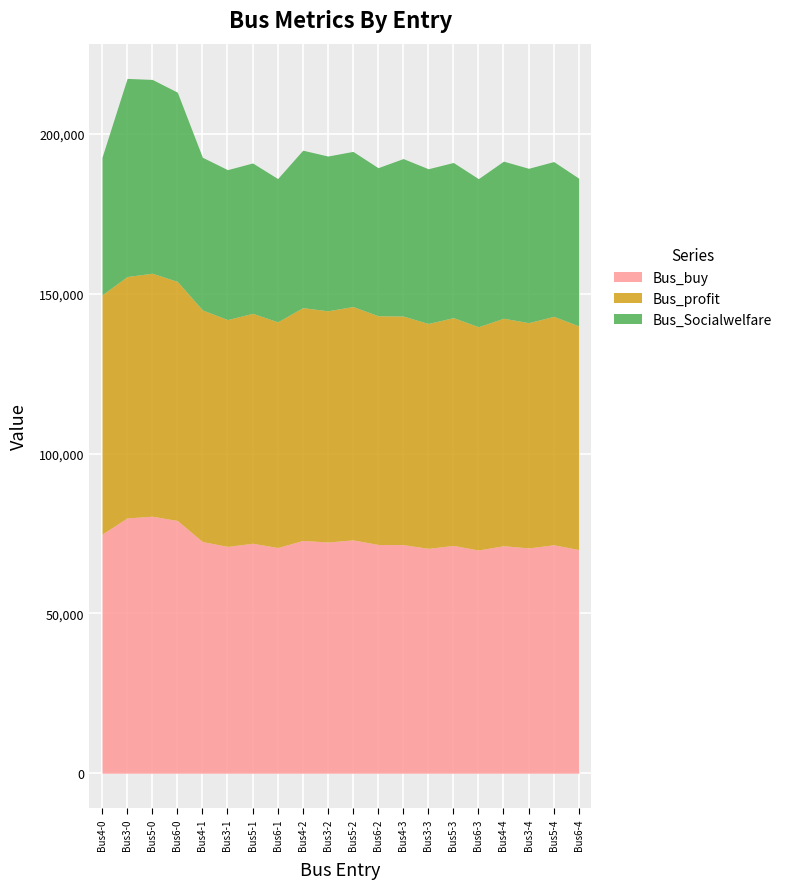

At which label does Bus_Socialwelfare reach its minimum?

Bus4-0